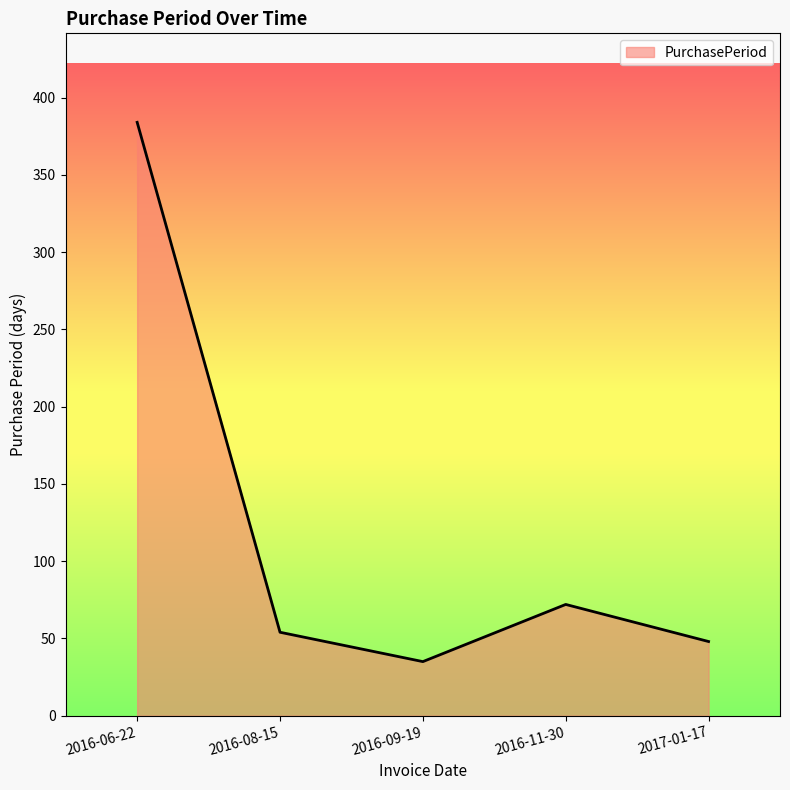

Where is the first local maximum?

2016-11-30